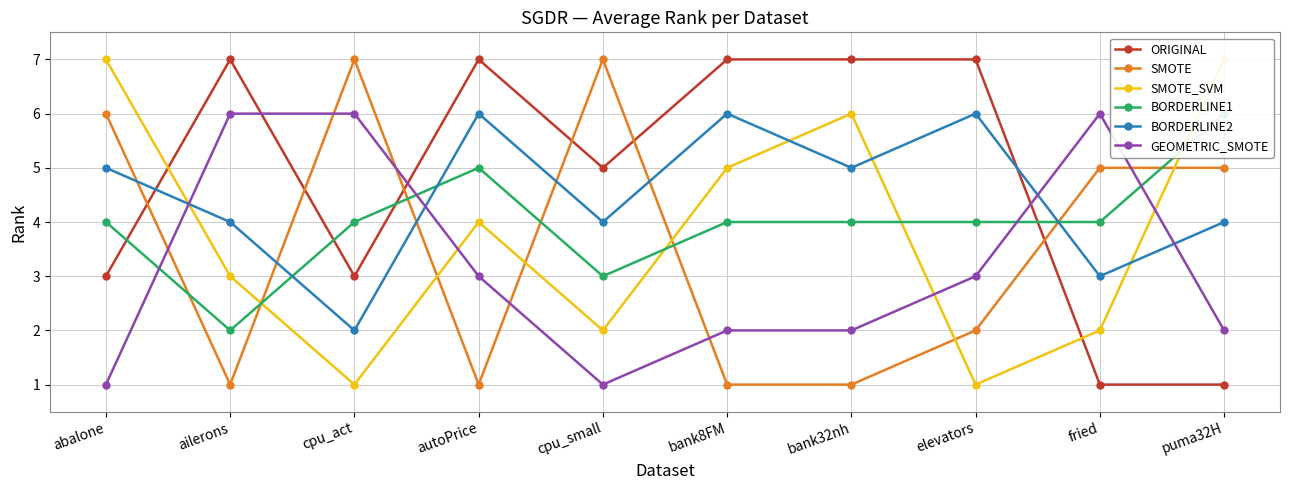

What is the difference between the GEOMETRIC_SMOTE values at puma32H and abalone?

1